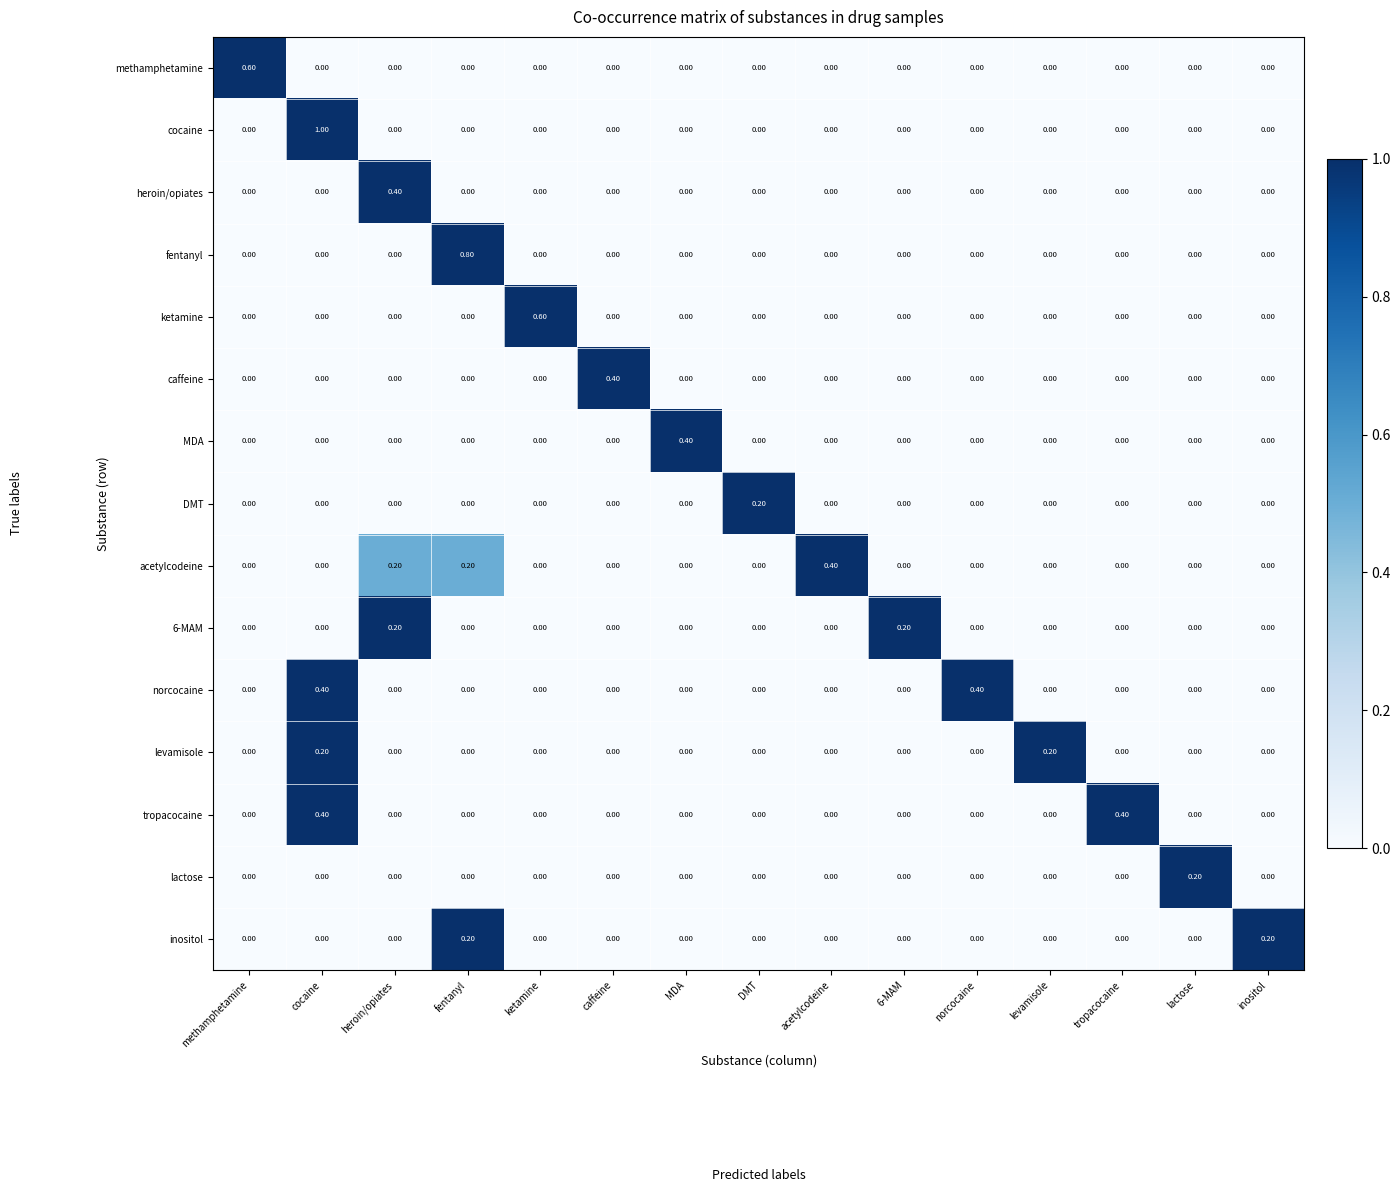

Which category has the highest value in the MDA series?

MDA